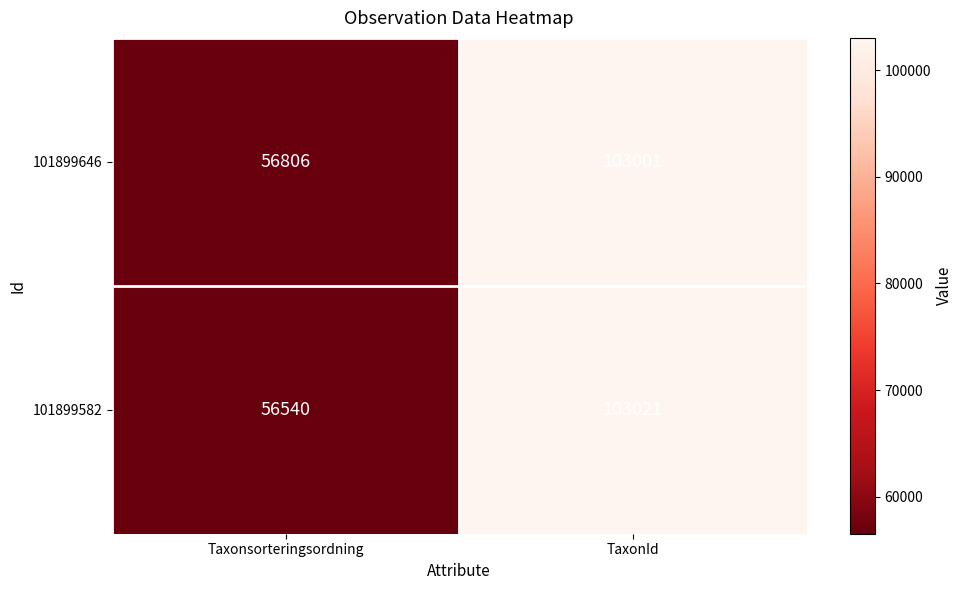

Reading left to right, what are all the values shown in this chart?

101899646: 56806	103001
101899582: 56540	103021